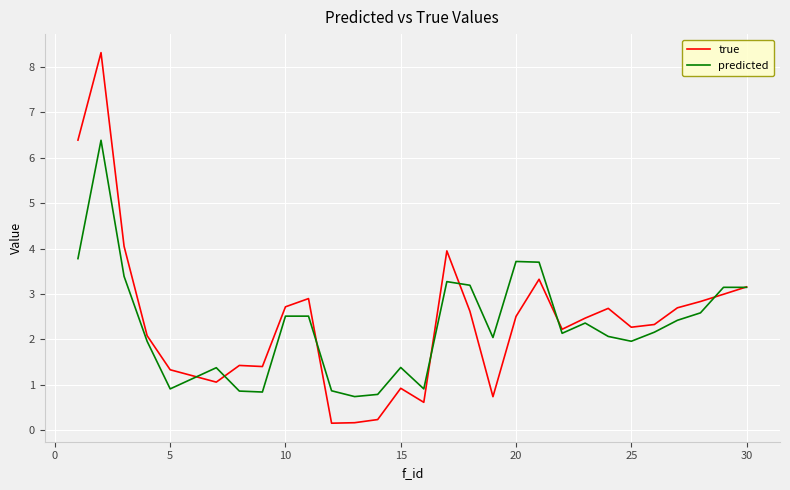

What is the highest value of the true series?

8.3